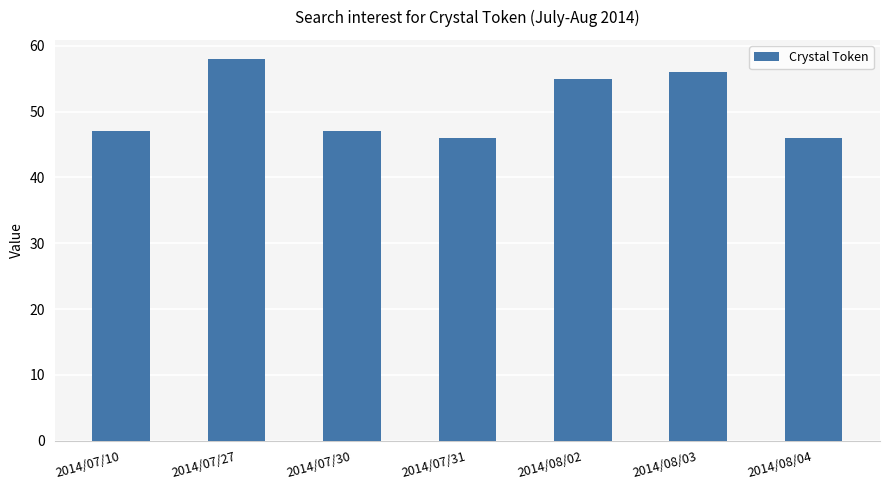

The chart shows a value of 23 at 2014/07/30. True or false?

False